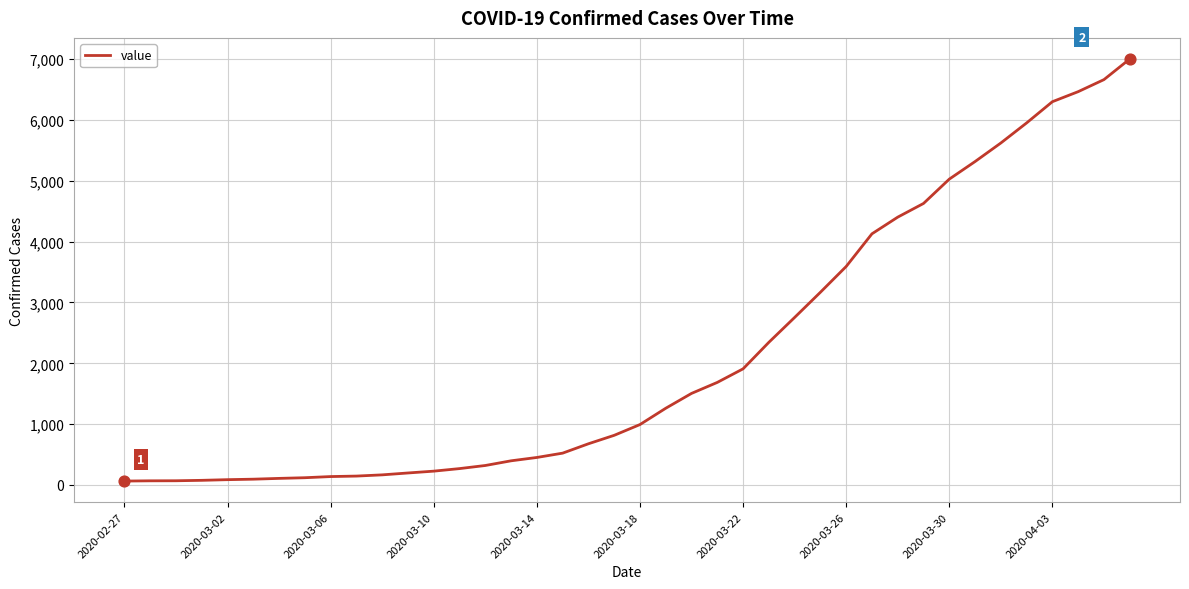

What is the greatest value displayed?

7003